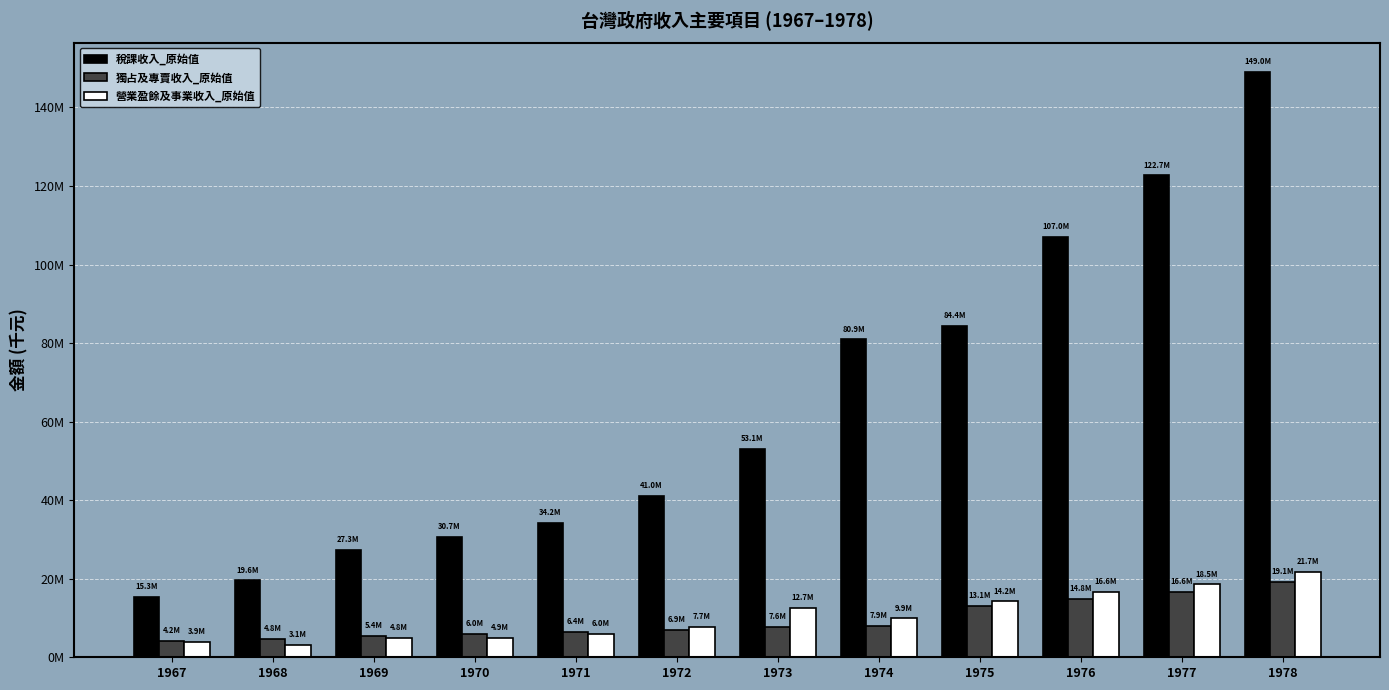

The value of 營業盈餘及事業收入_原始值 at 1976 is 16569979. True or false?

True